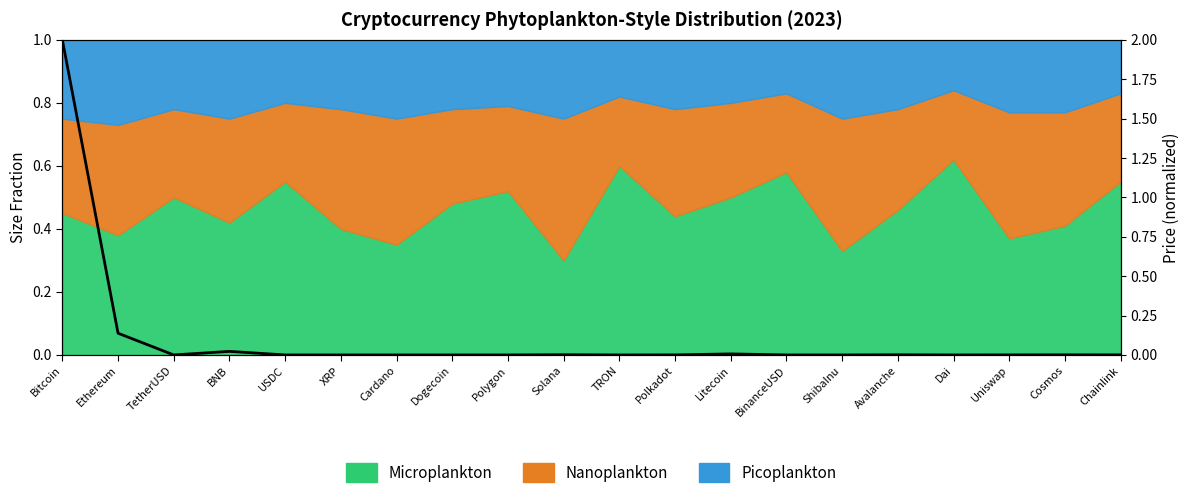

What is the label of the 19th point from the left?

Cosmos